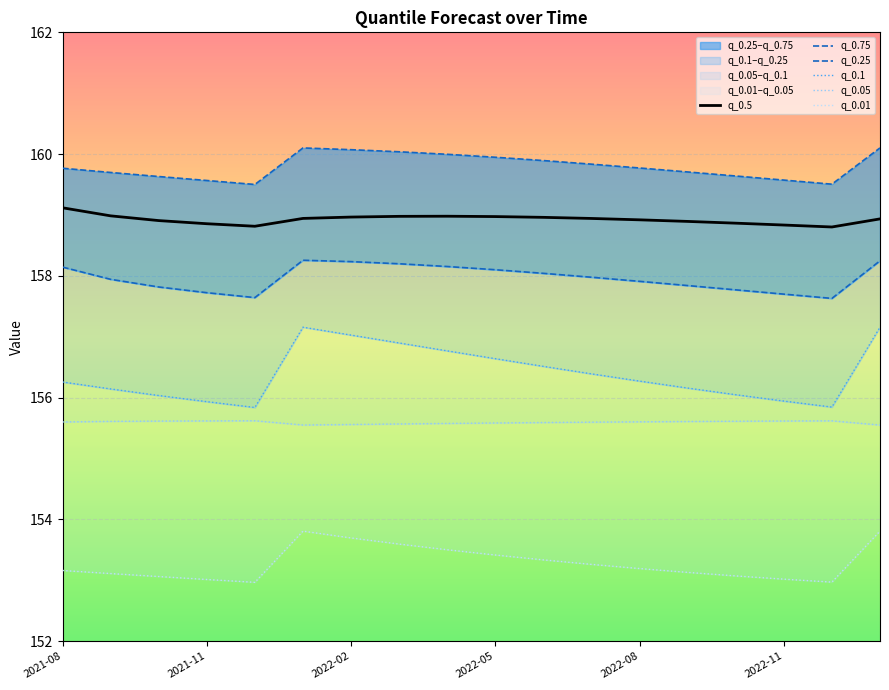

At how many categories does at least one series exceed 155?

18